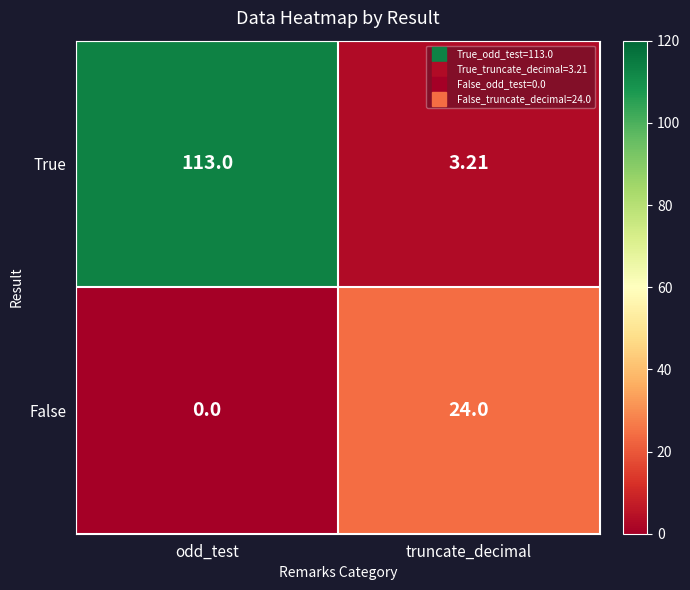

At which category is the sum across all series the highest?

odd_test